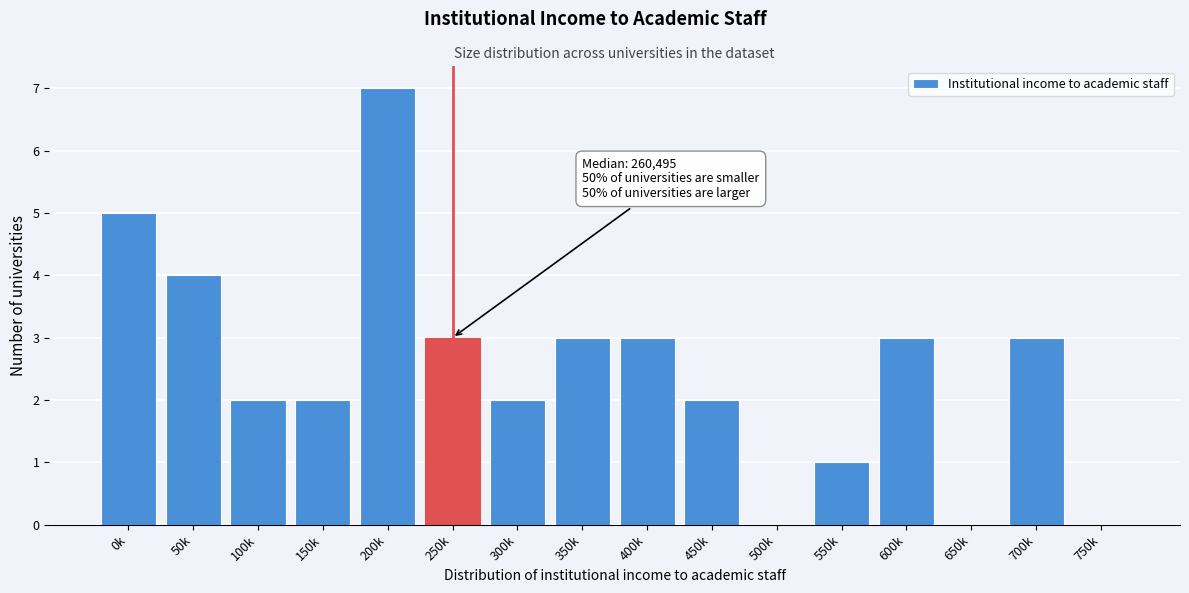

Reading left to right, transcribe all the data shown in this chart.

0k=5	50k=4	100k=2	150k=2	200k=7	250k=3	300k=2	350k=3	400k=3	450k=2	500k=0	550k=1	600k=3	650k=0	700k=3	750k=0